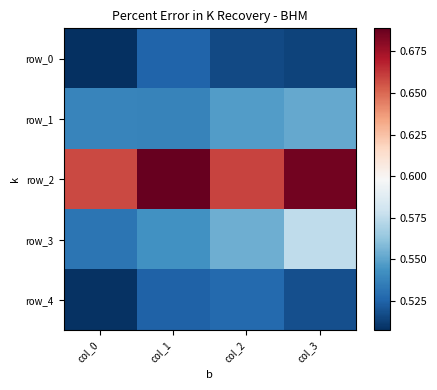

How many distinct data groups are displayed?

5